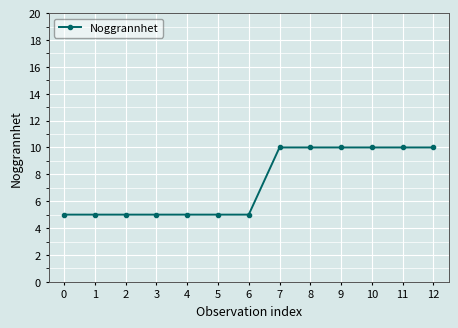

What is the sum of all values?

95